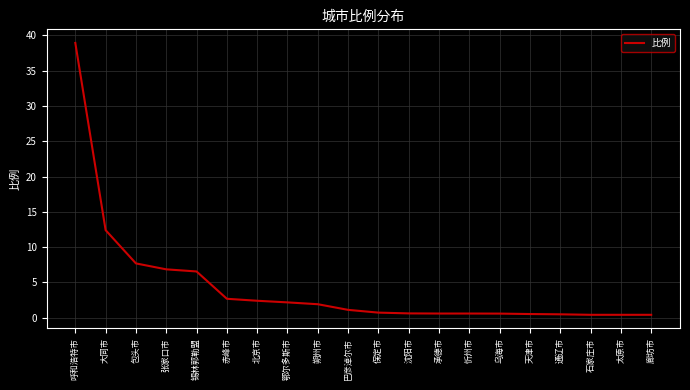

True or false: the data shows 6.9 at 张家口市.

True